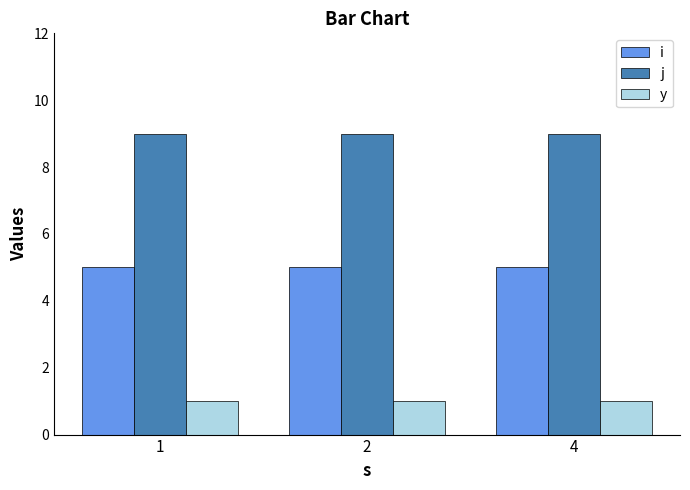

What is the difference between the highest and lowest values at 2?

8